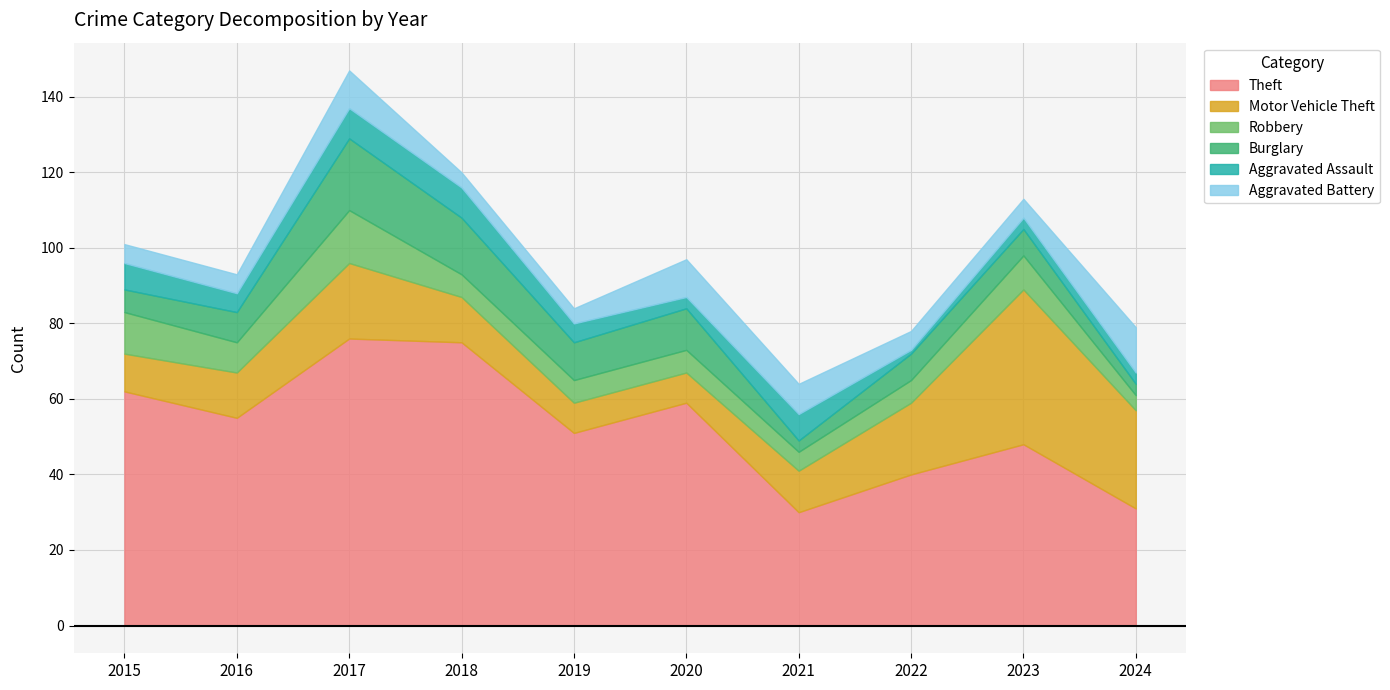

What value does the Burglary series have at 2017, to the nearest 10?

20